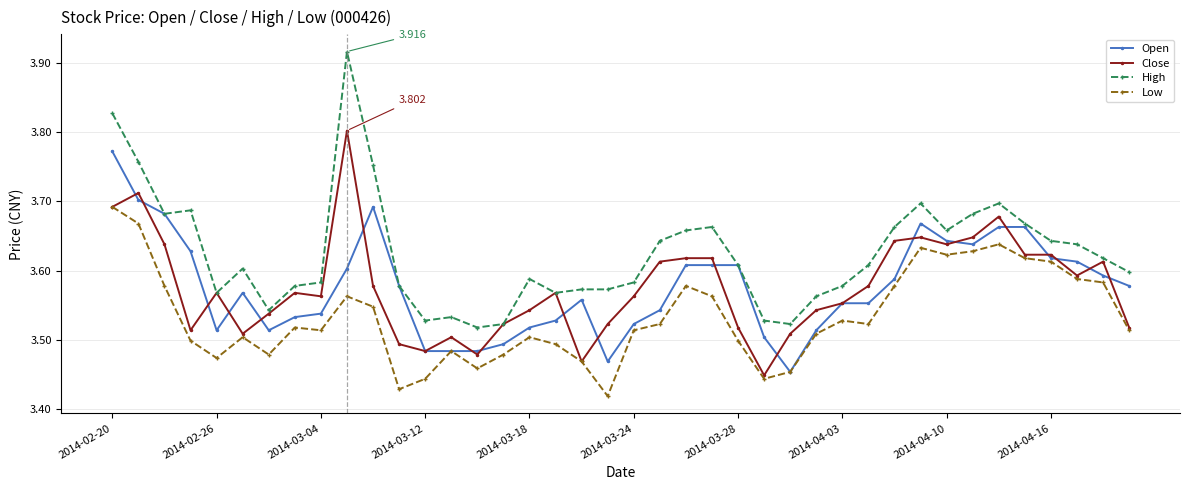

Which series has the largest range (max minus min)?

High